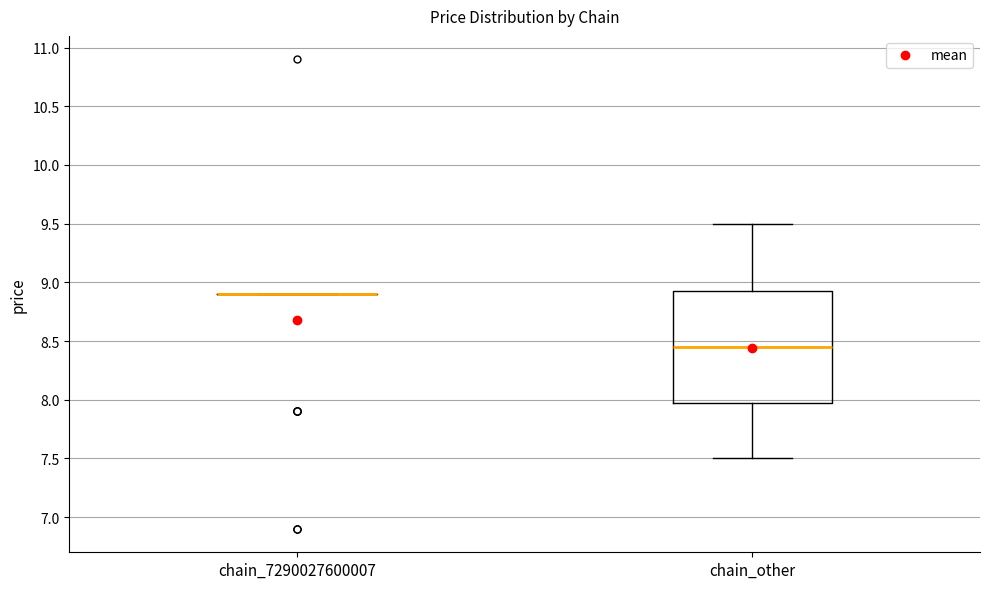

Comparing the boxes themselves (not the whiskers), which one is the tallest?

chain_other